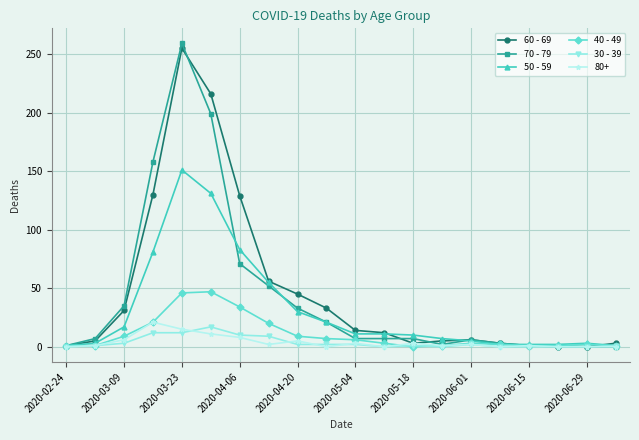

What is the greatest value displayed?

259